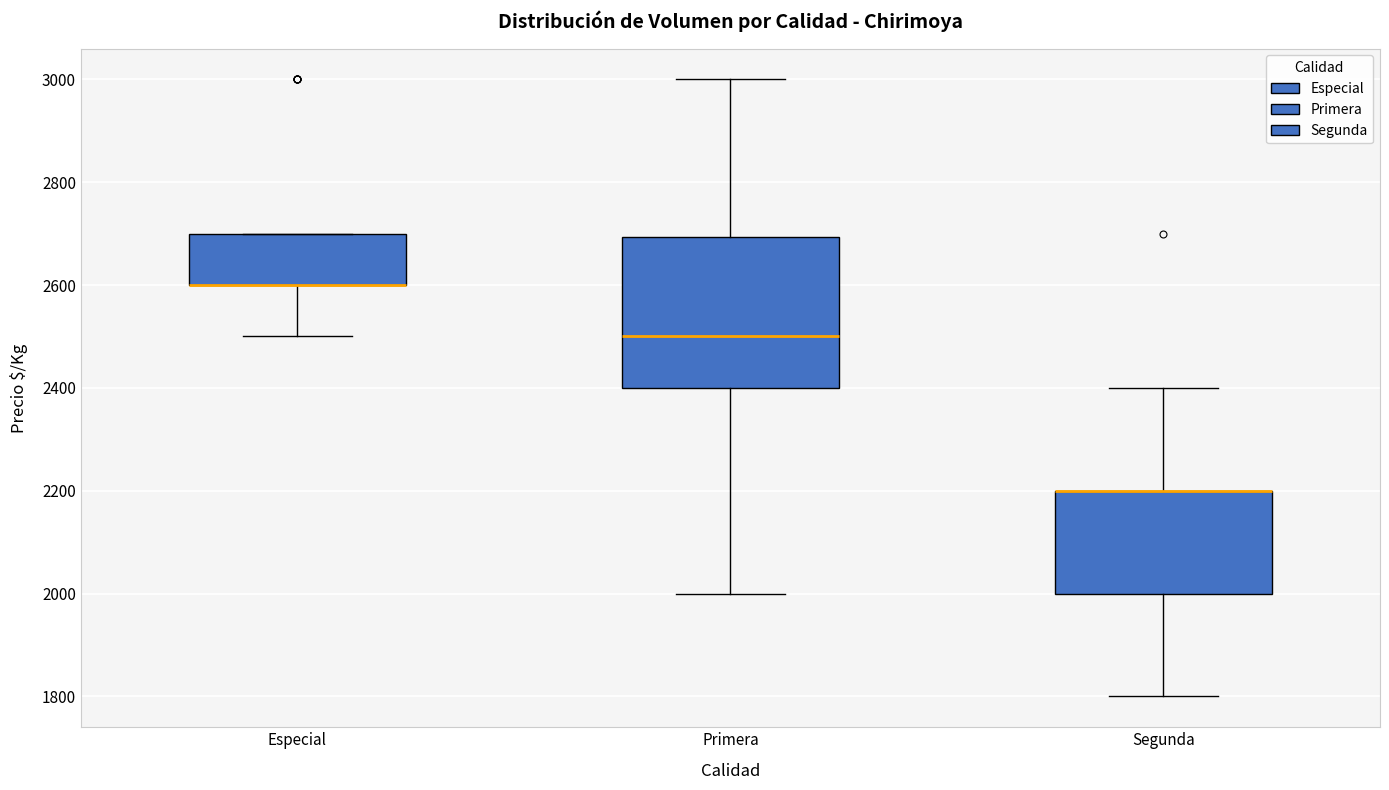

Comparing the boxes themselves (not the whiskers), which one is the tallest?

Primera